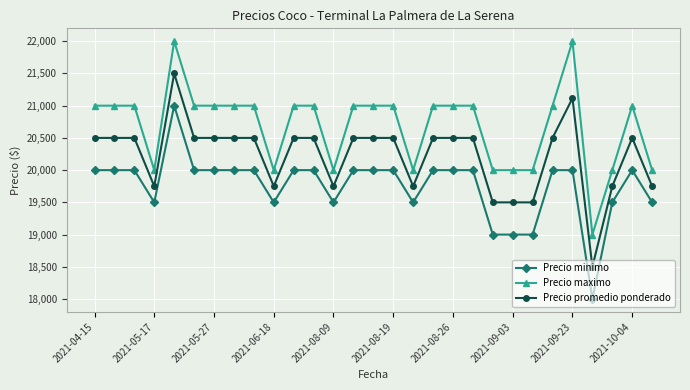

At how many categories does at least one series exceed 20531?

19